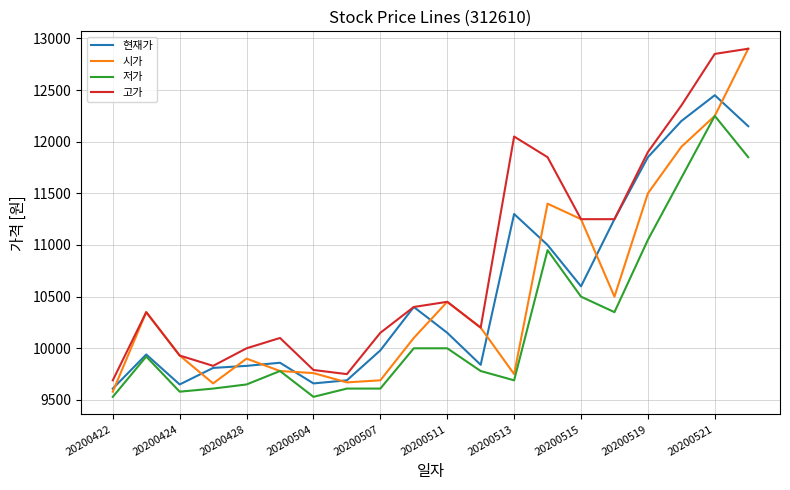

Does the chart display data point markers on the line(s)?

No